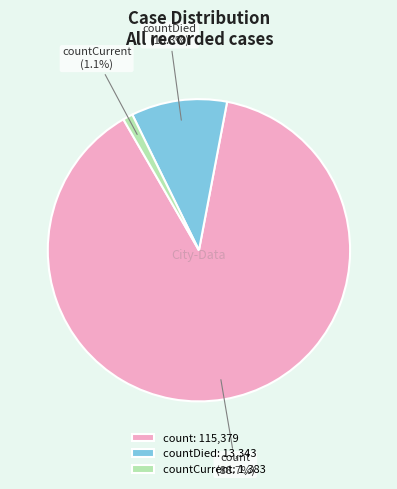

To the nearest percent, what is the average slice percentage?

33%